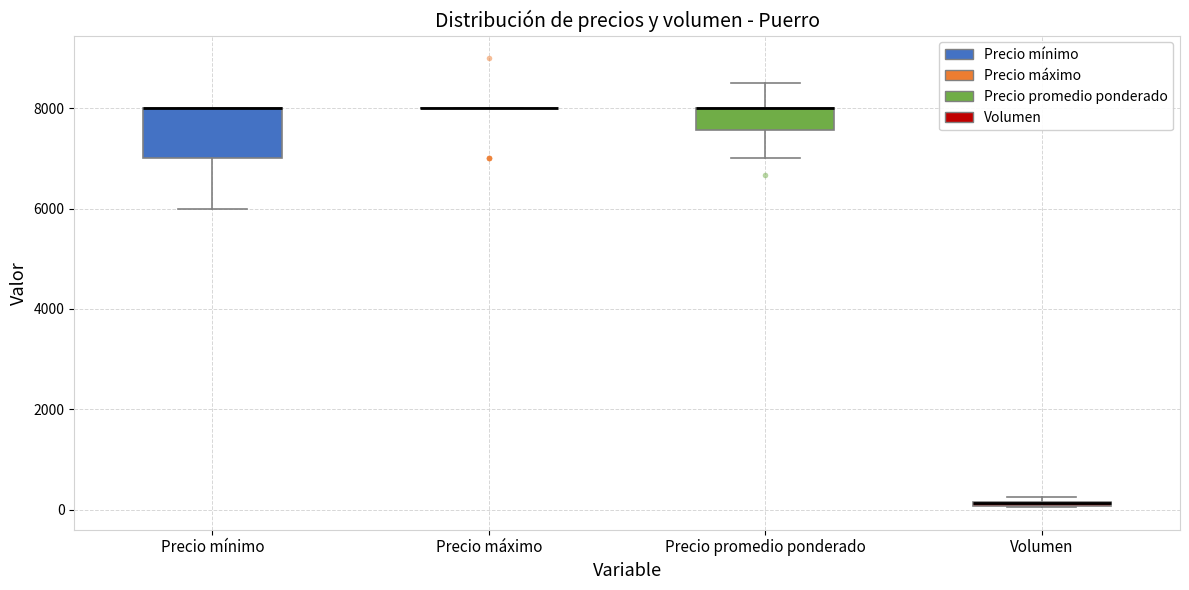

Comparing the boxes themselves (not the whiskers), which one is the tallest?

Precio mínimo